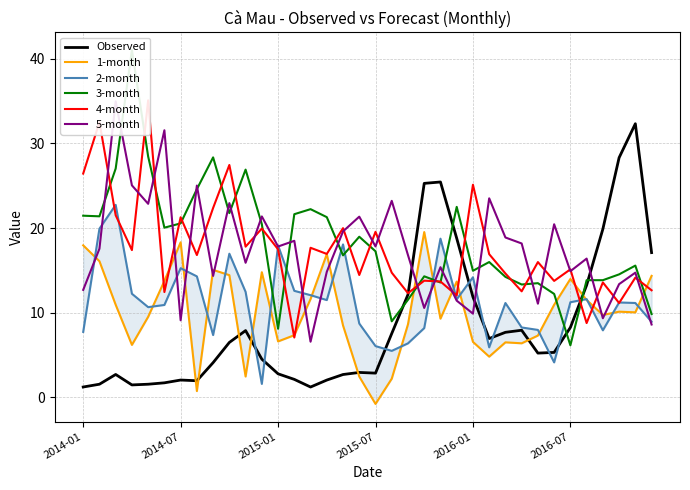

Is it true that Observed equals 11.9 at 2016-01?

True